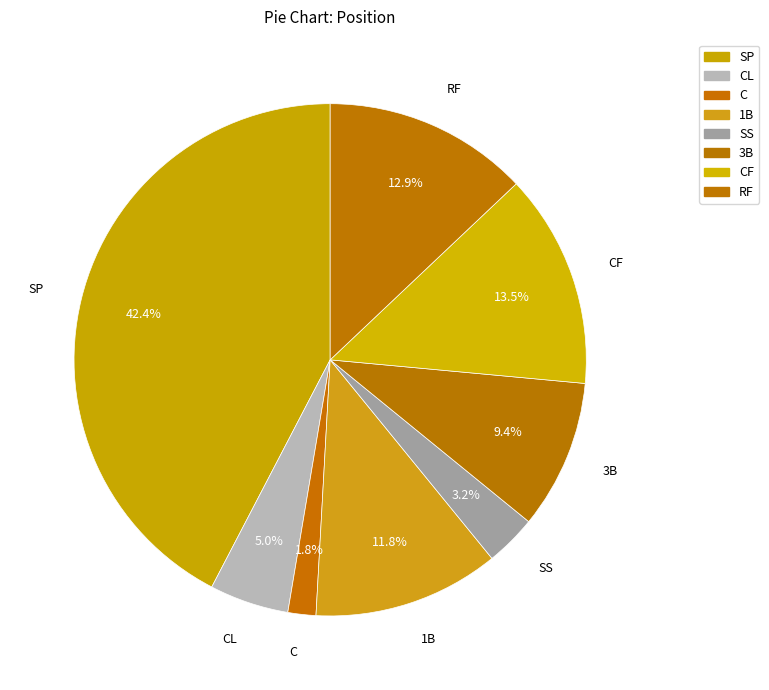

Which slice is the largest?

SP